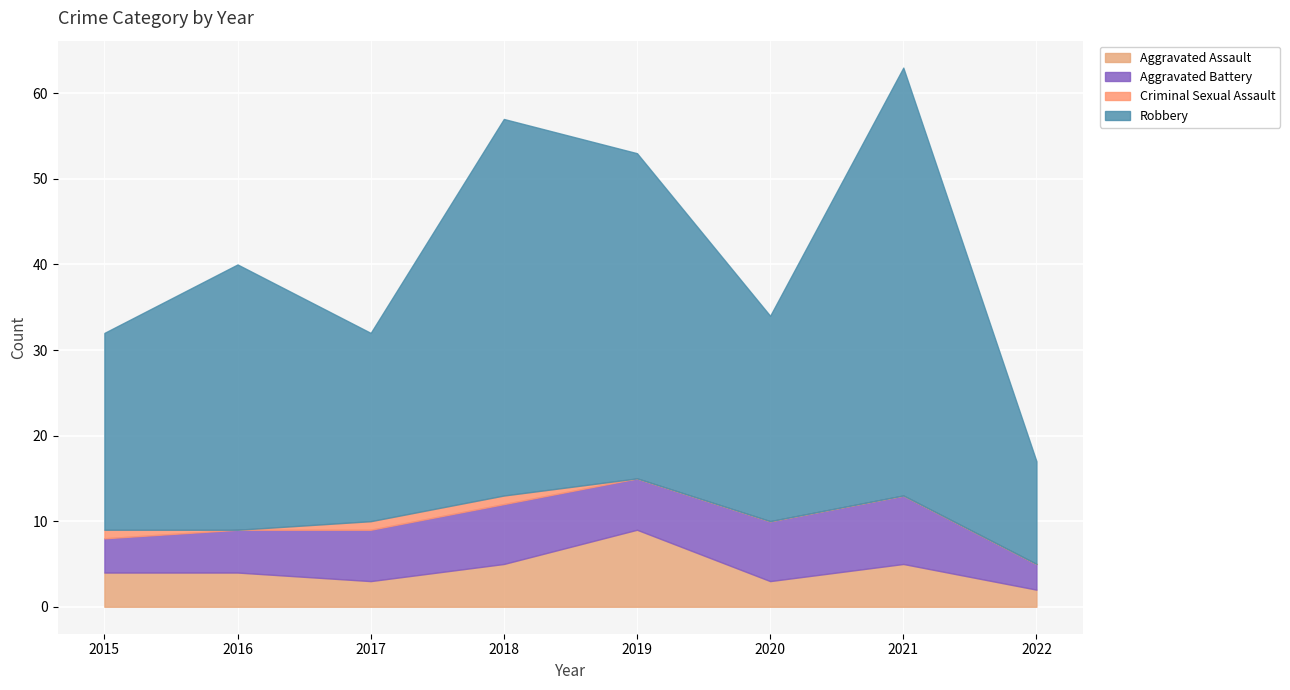

True or false: Aggravated Assault has more than 2 interior local peaks.

False